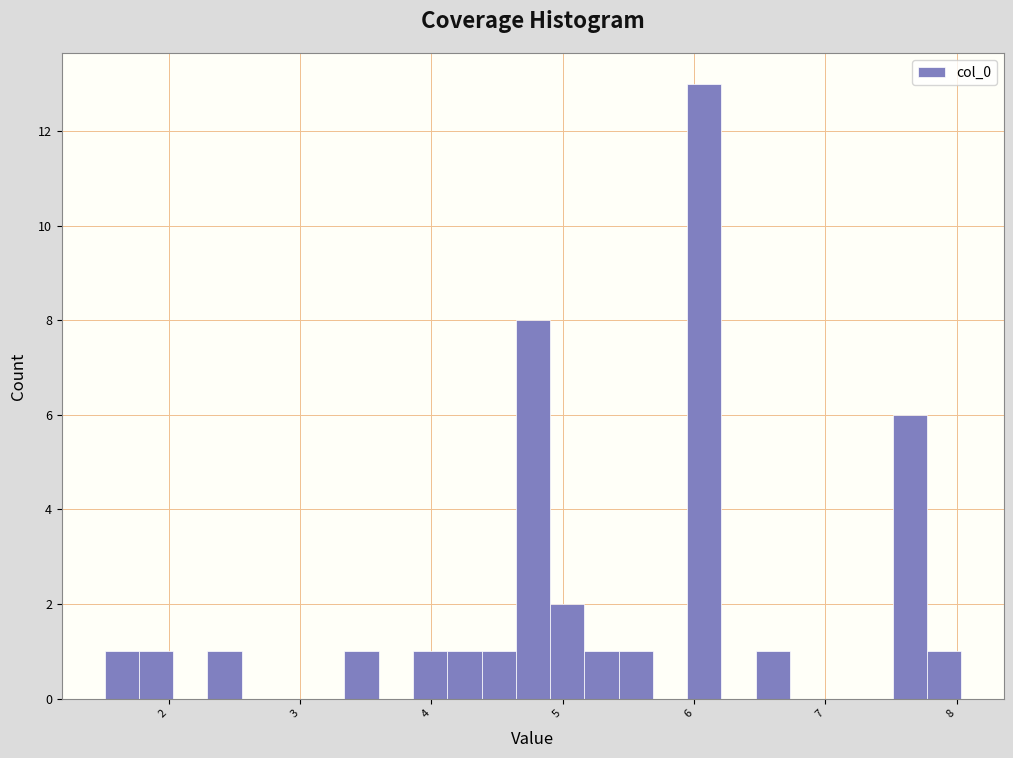

Around what value on the x-axis is the tallest bar? Give the approximate position of its centre, as read against the axis.

6.1